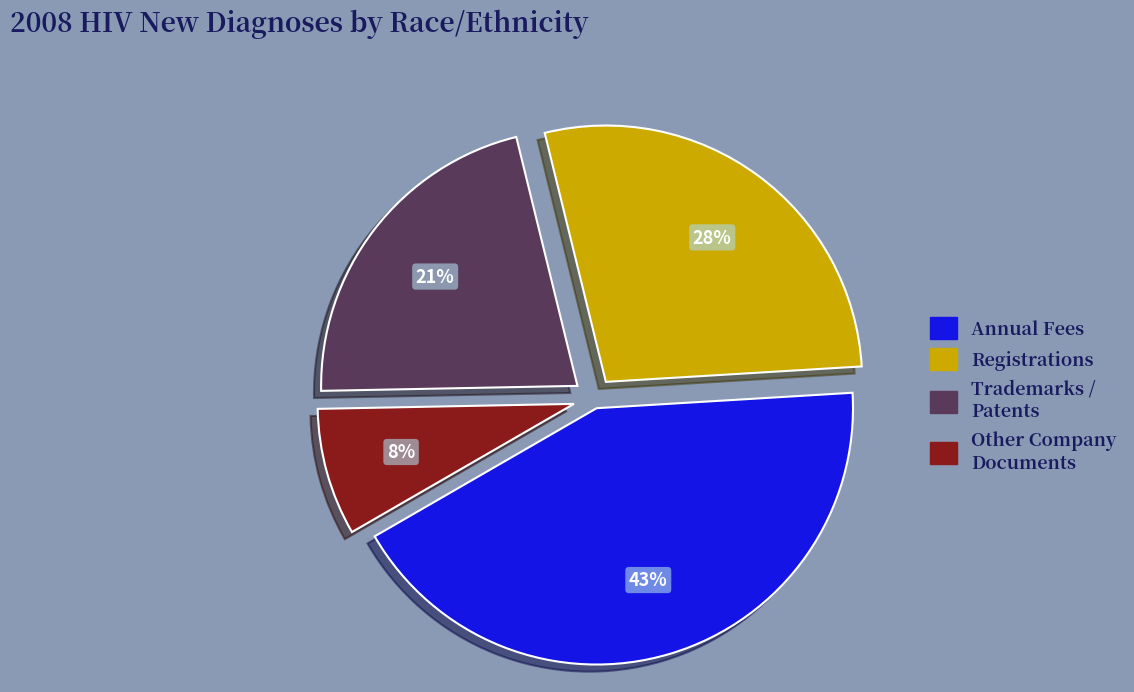

Is there a majority slice in this chart?

No